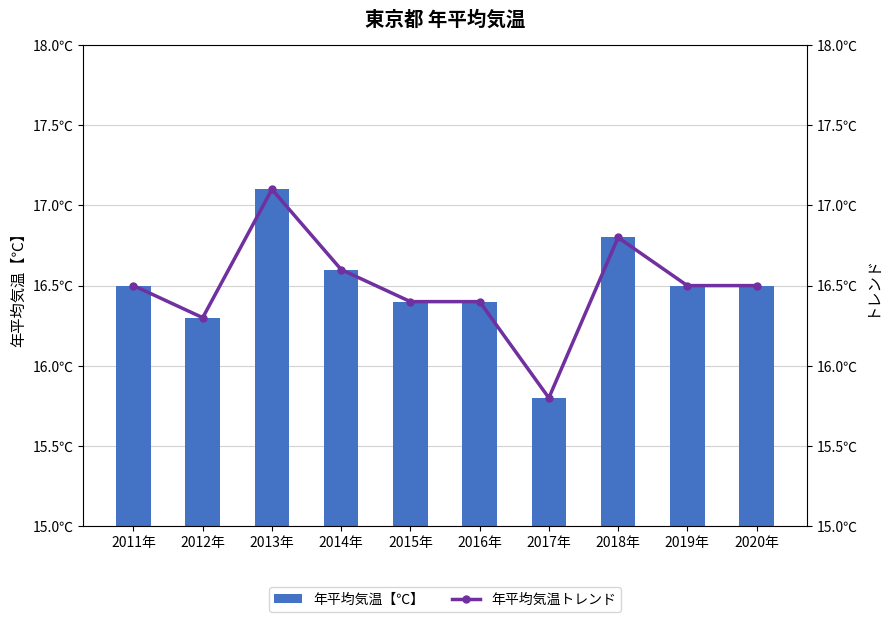

What is the difference between the second highest and minimum values in the 年平均気温【℃】 series?

1.0